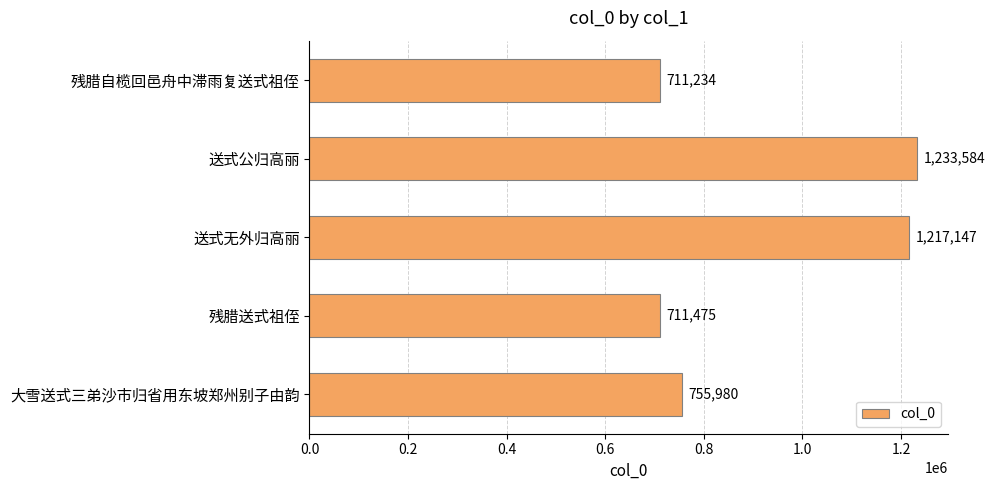

At which label is the value closest to 972409?

大雪送式三弟沙市归省用东坡郑州别子由韵